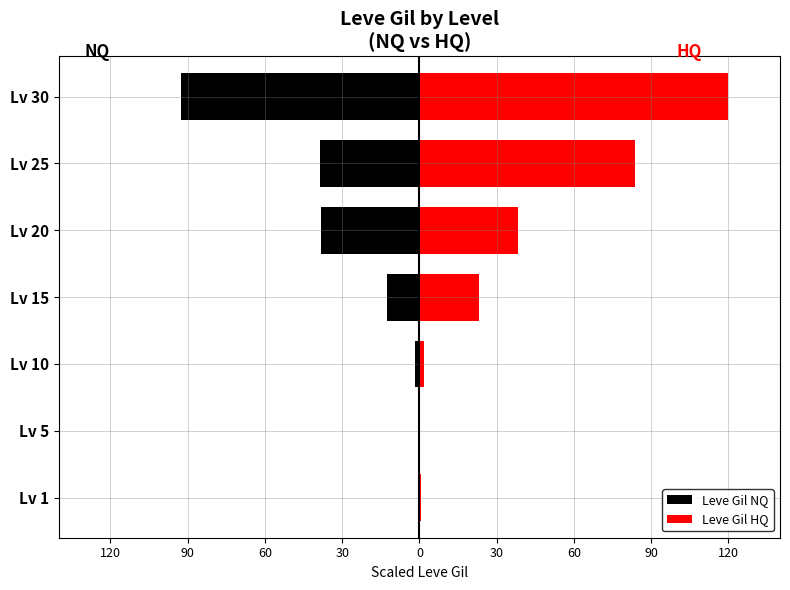

List the series in order of their overall mean, highest first.

Leve Gil HQ, Leve Gil NQ